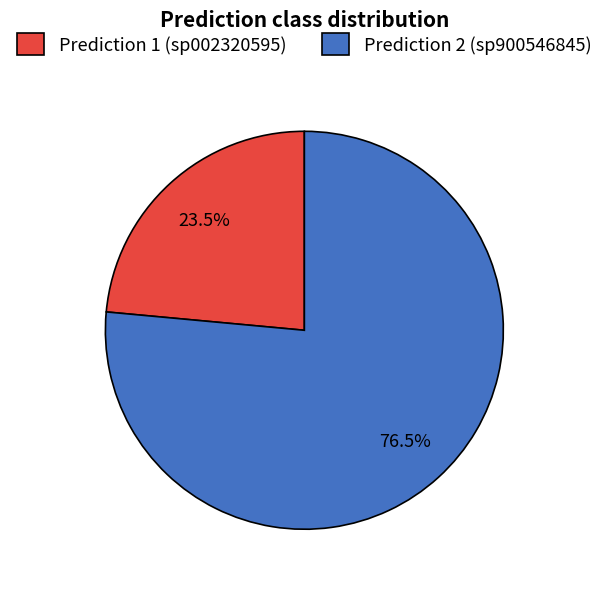

What is the ratio of the value at Prediction 2 (sp900546845) to the value at Prediction 1 (sp002320595)?

3.3